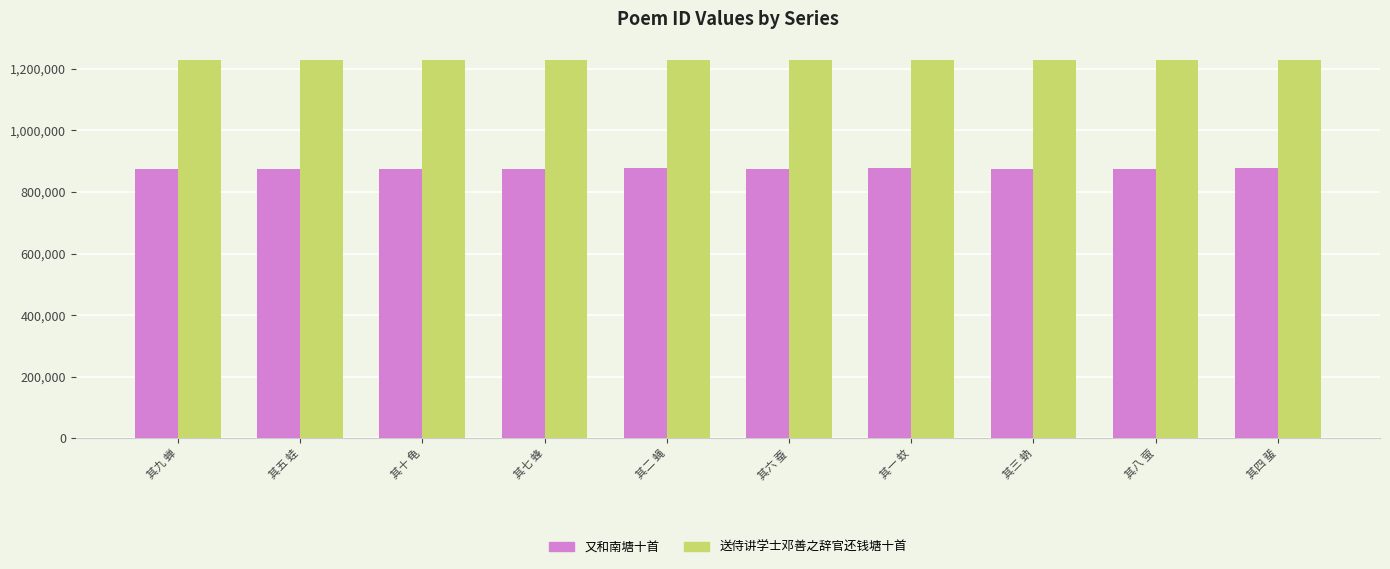

Rank the series at 其六 蚕 from highest to lowest value.

送侍讲学士邓善之辞官还钱塘十首, 又和南塘十首